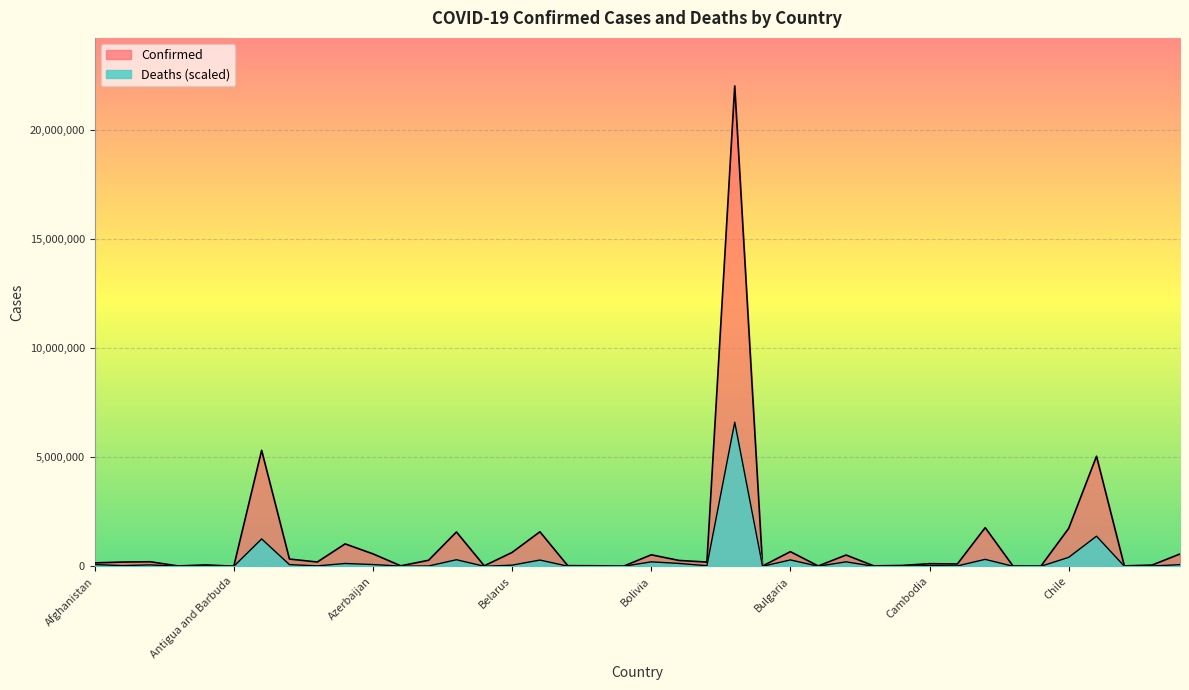

True or false: Confirmed has a value of 18717.0 at Congo (Brazzaville).

True